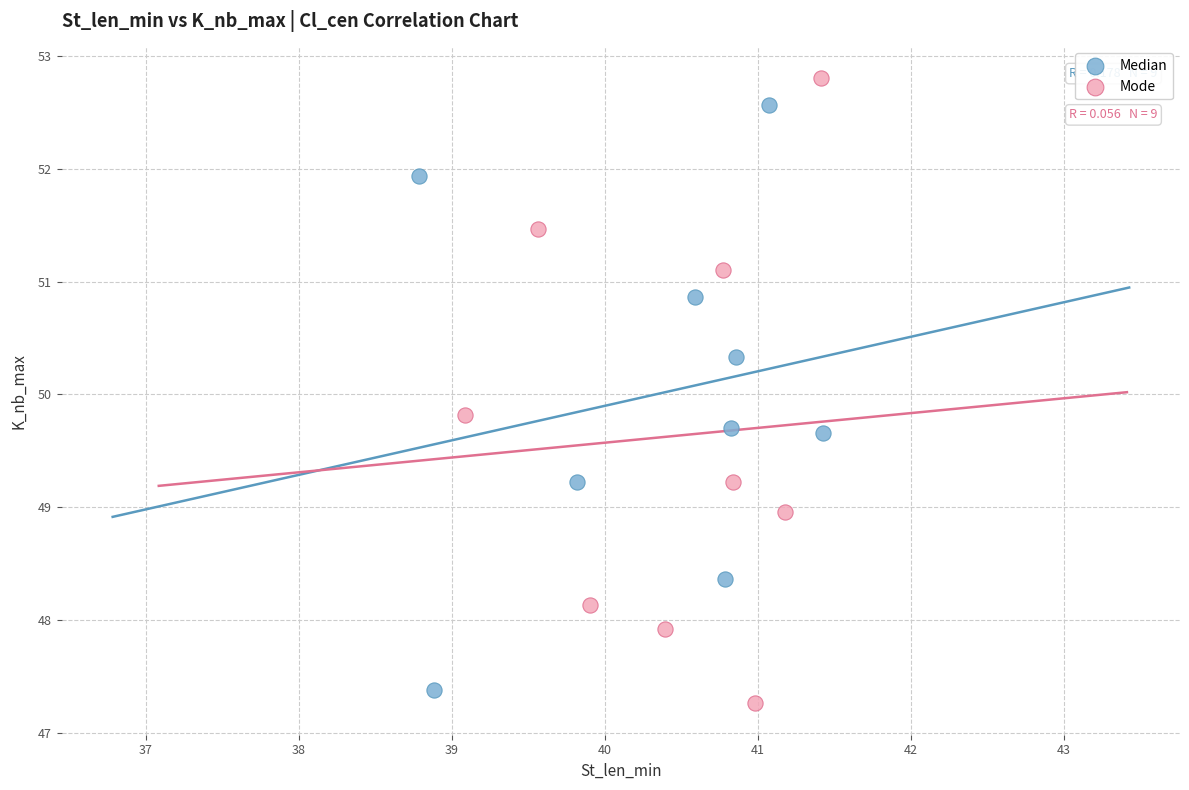

Which series has the widest spread of Y values?

Mode